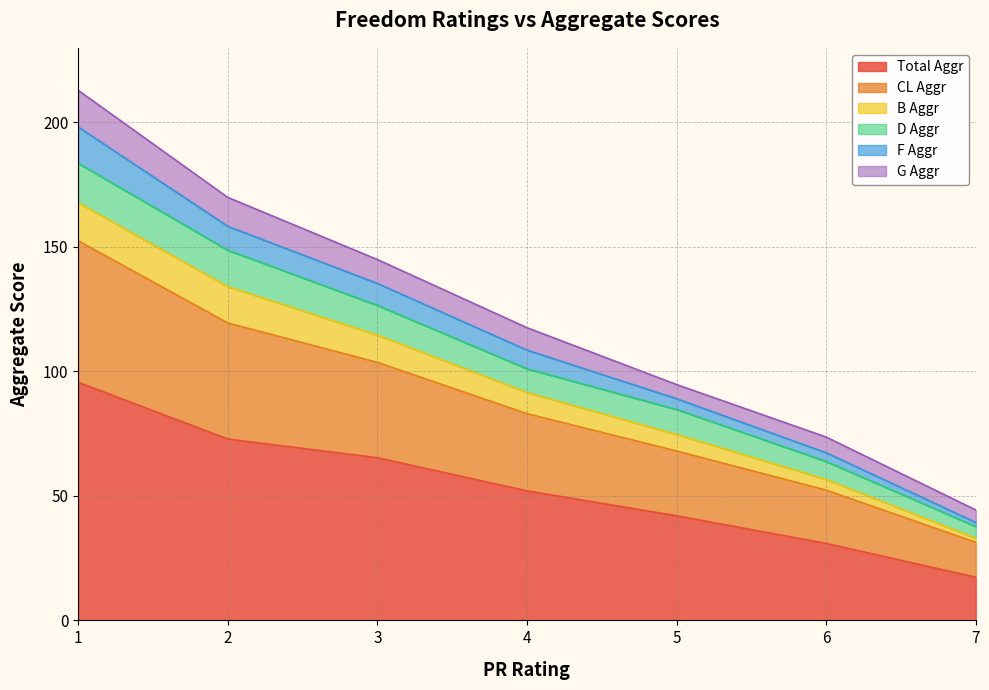

Which series has the widest spread of values?

Total Aggr